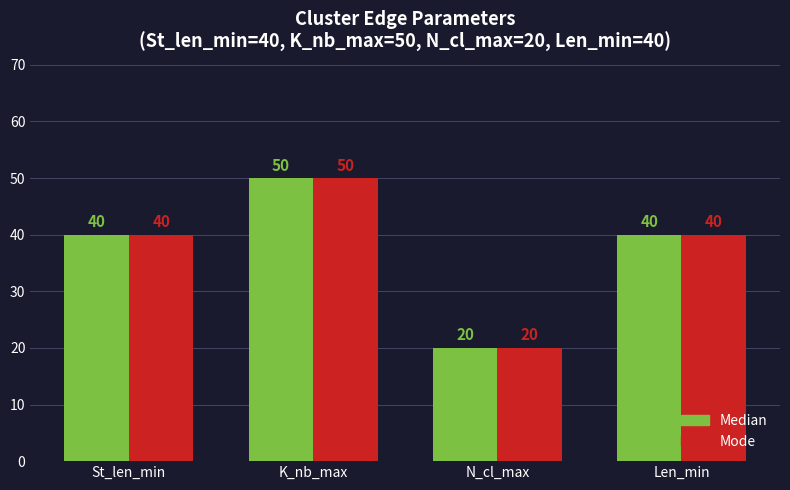

What are all the series names shown in the legend?

Median, Mode